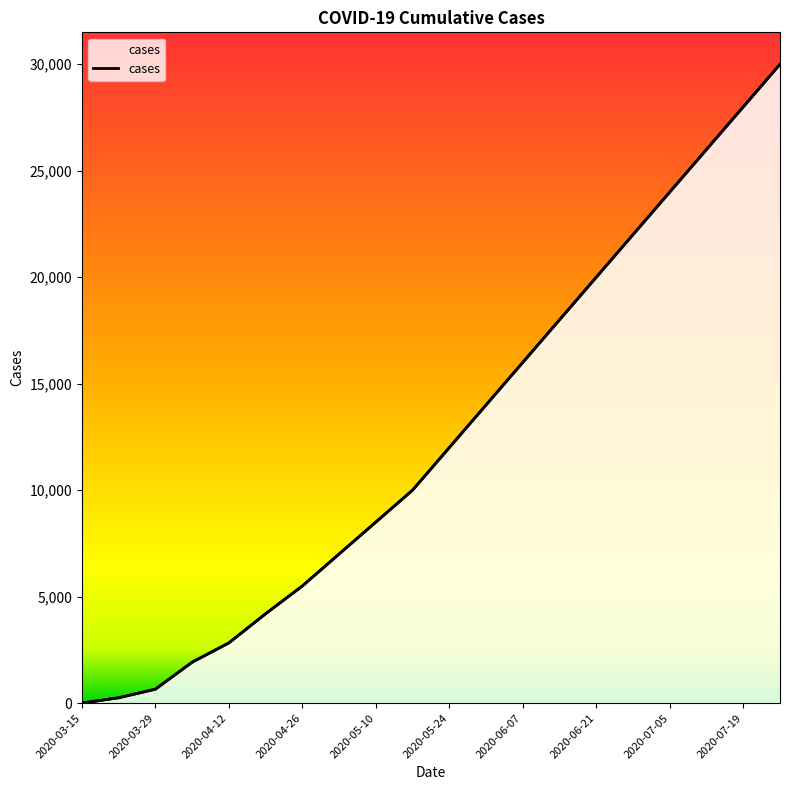

What is the sum of all values?

250841